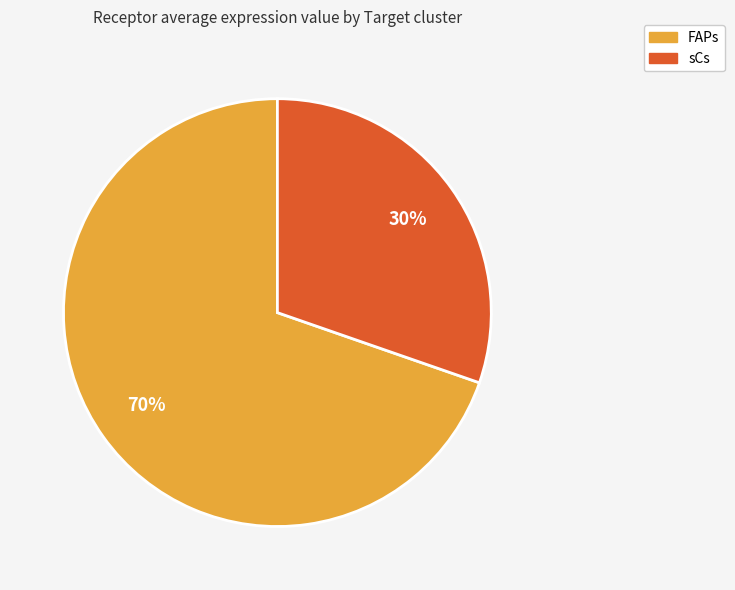

Is the sum of FAPs and sCs greater than half?

Yes